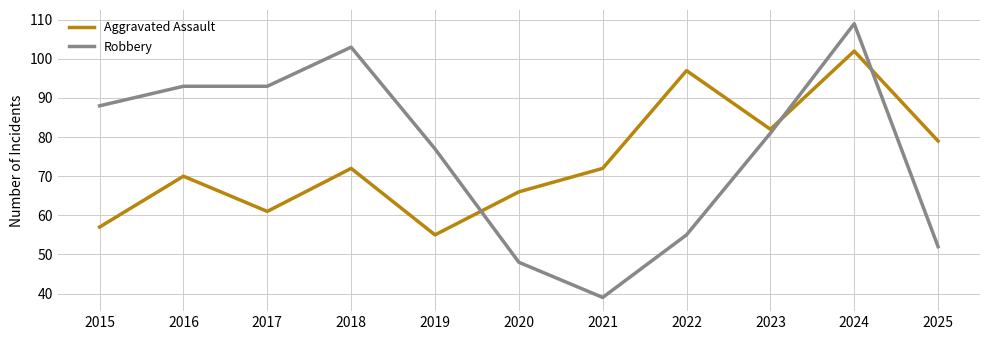

What are all the series names shown in the legend?

Aggravated Assault, Robbery